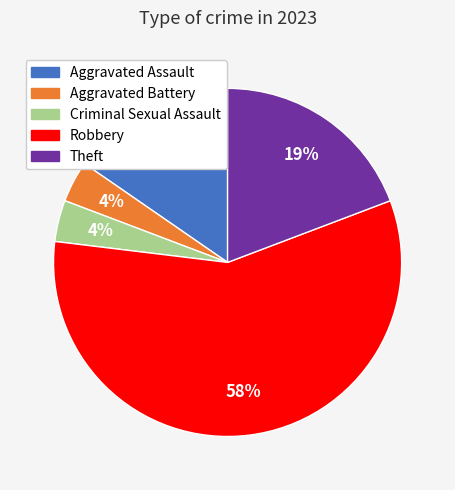

The Theft slice represents 19% of the pie. True or false?

True